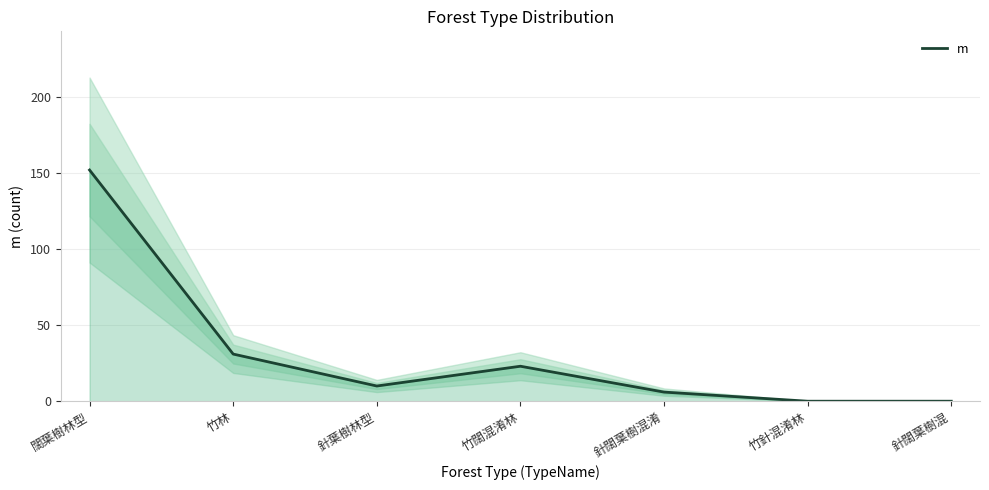

What position from the left is 竹林?

2